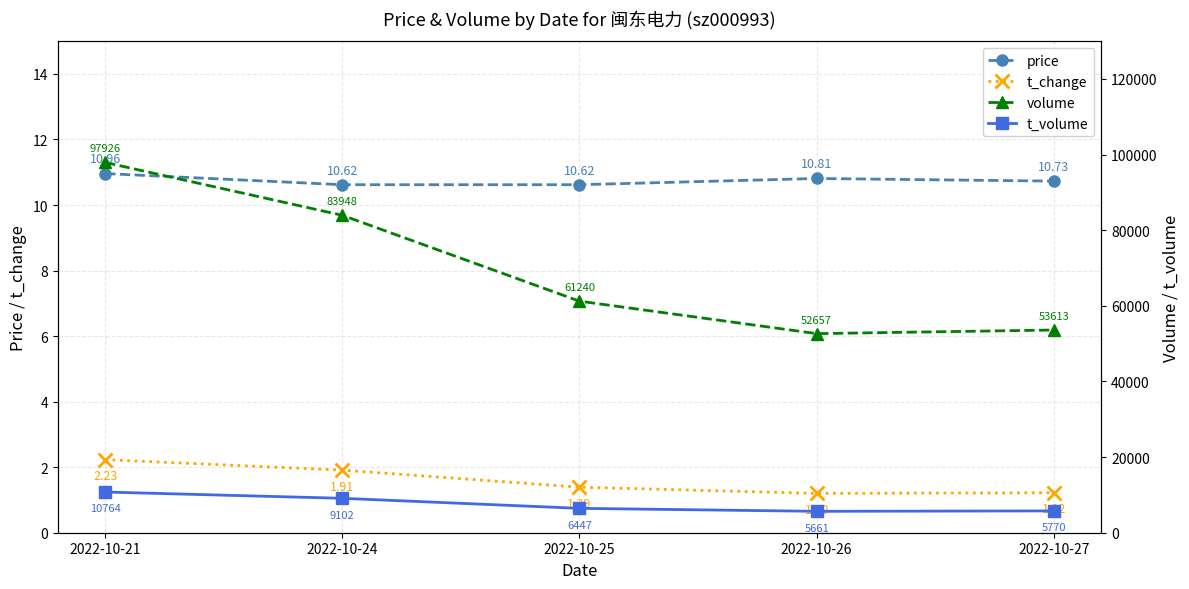

Is the value of t_volume at 2022-10-25 greater than the value of price at 2022-10-21?

Yes